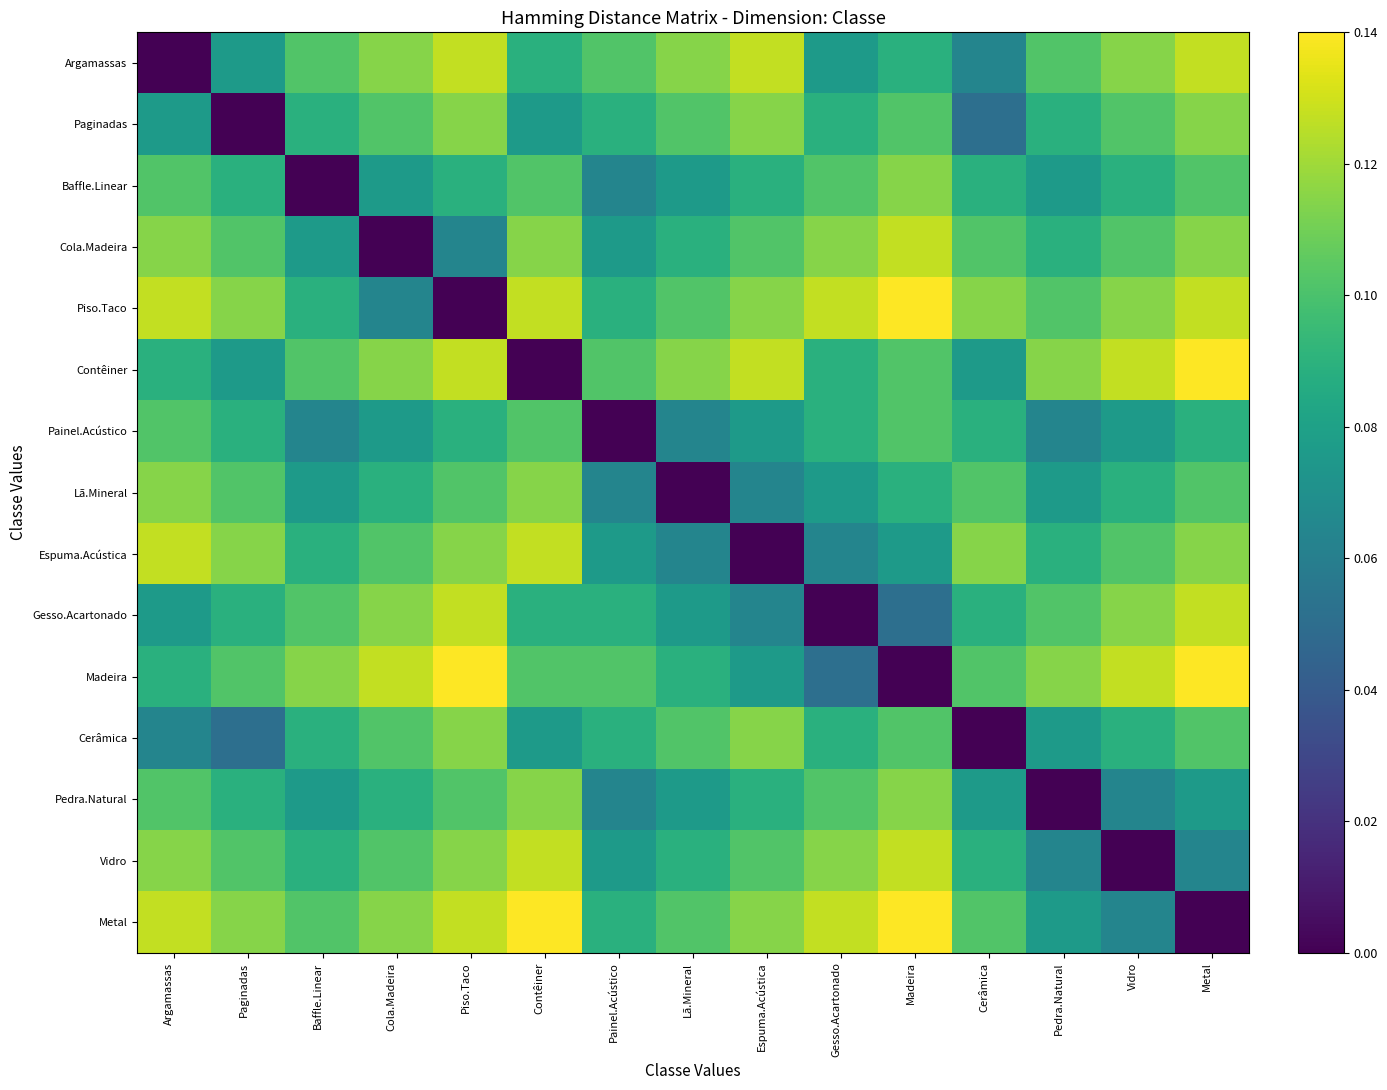

At Metal, list the series in order from smallest to largest.

Metal, Vidro, Pedra.Natural, Painel.Acústico, Baffle.Linear, Lã.Mineral, Cerâmica, Paginadas, Cola.Madeira, Espuma.Acústica, Argamassas, Piso.Taco, Gesso.Acartonado, Contêiner, Madeira